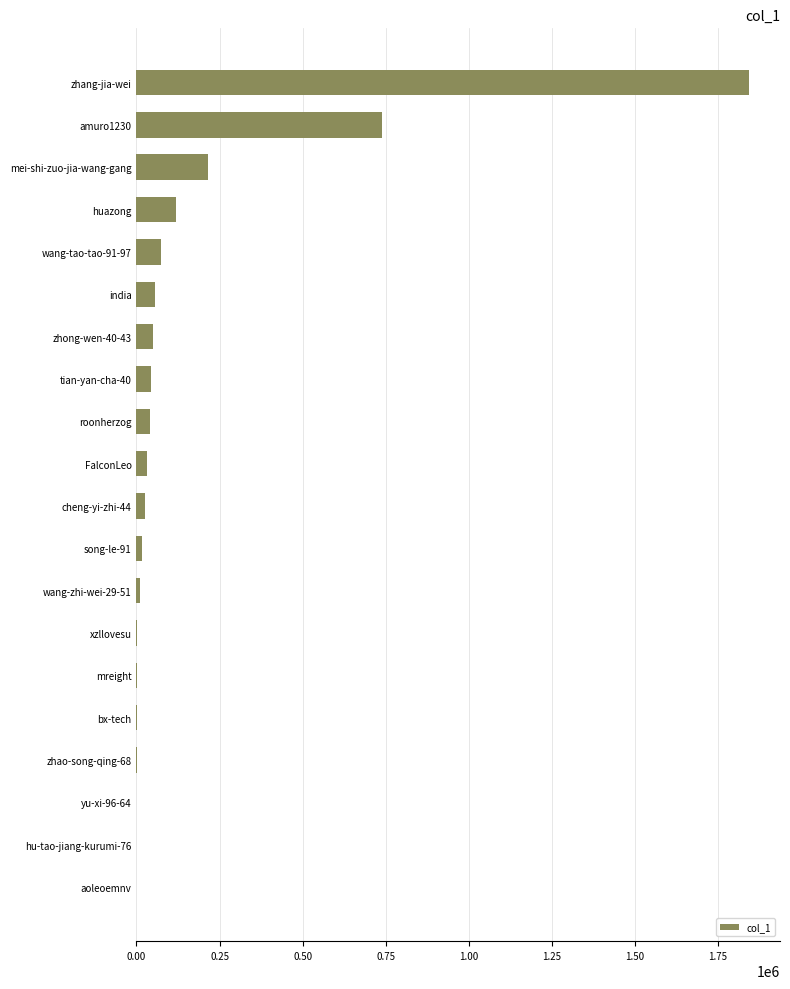

The value at tian-yan-cha-40 is 44892. True or false?

True